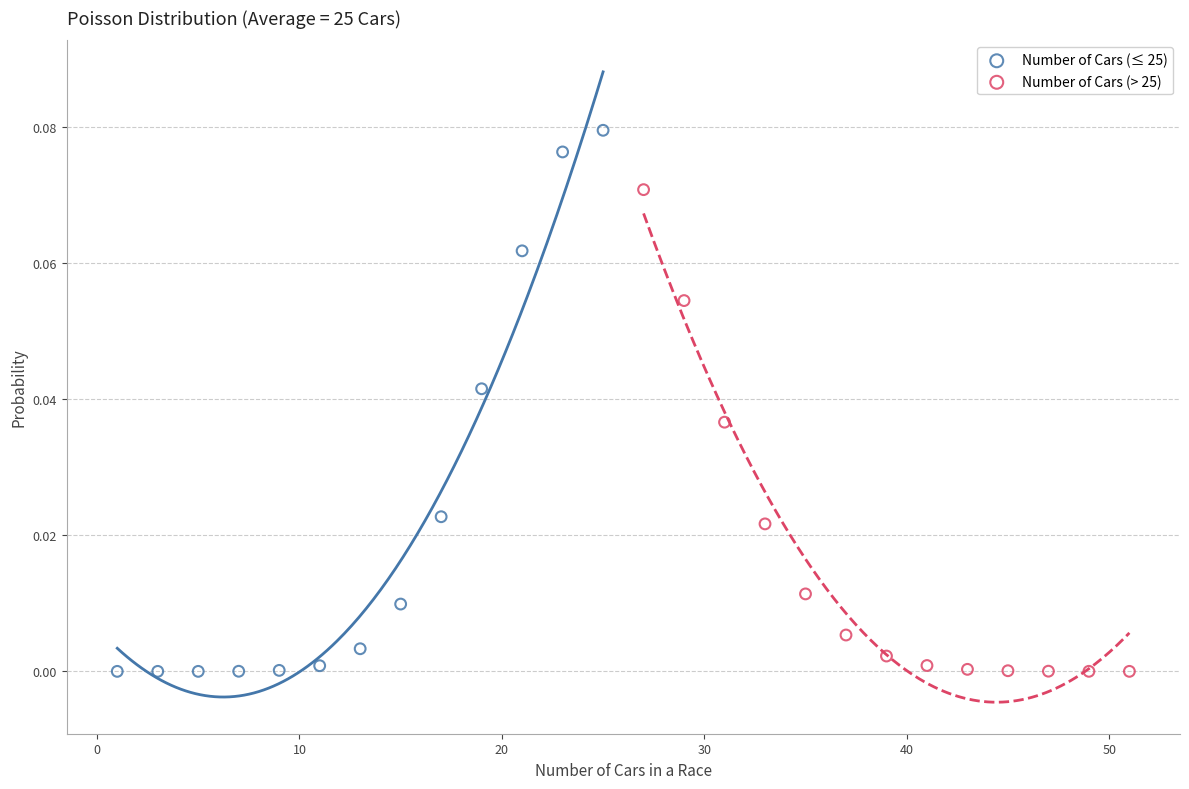

Which series contains the highest Y value?

Number of Cars (≤ 25)